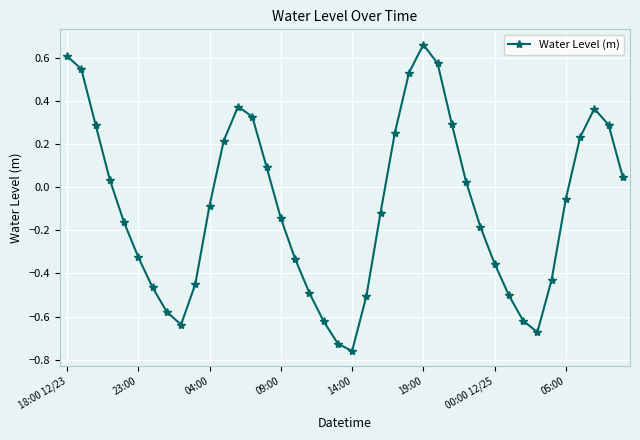

True or false: the data has more than 2 interior local peaks.

True